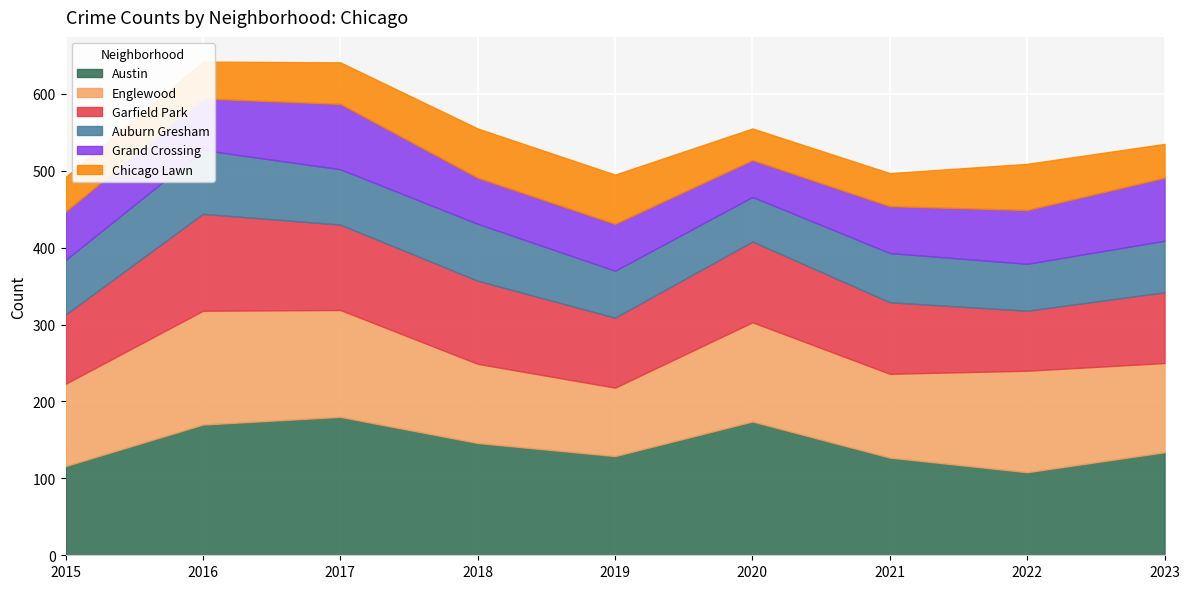

At which label does Chicago Lawn first exceed 48?

2017